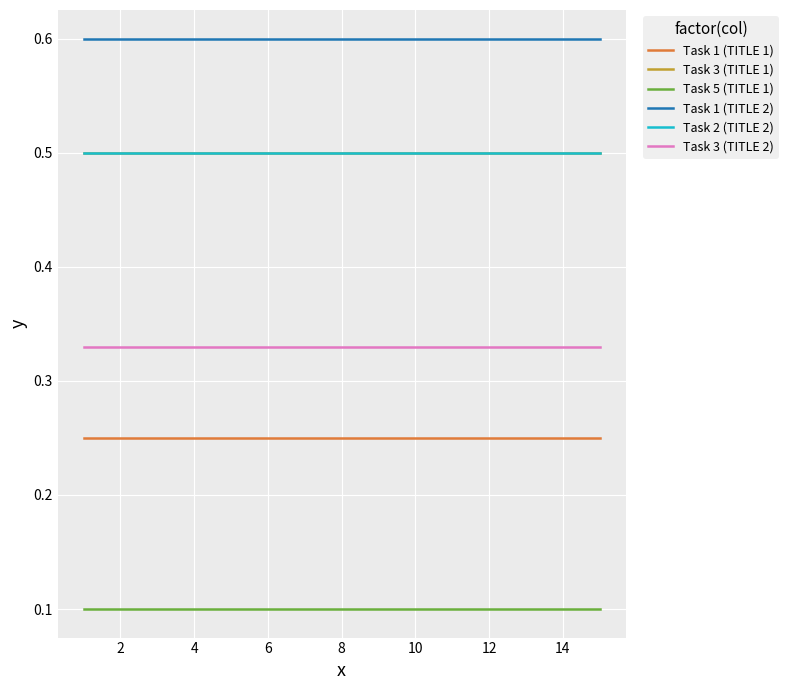

Reading left to right, what are all the values shown in this chart?

Task 1 (TITLE 1): 0.2	0.2	0.2	0.2	0.2	0.2	0.2	0.2	0.2	0.2	0.2	0.2	0.2	0.2	0.2
Task 3 (TITLE 1): 0.5	0.5	0.5	0.5	0.5	0.5	0.5	0.5	0.5	0.5	0.5	0.5	0.5	0.5	0.5
Task 5 (TITLE 1): 0.1	0.1	0.1	0.1	0.1	0.1	0.1	0.1	0.1	0.1	0.1	0.1	0.1	0.1	0.1
Task 1 (TITLE 2): 0.6	0.6	0.6	0.6	0.6	0.6	0.6	0.6	0.6	0.6	0.6	0.6	0.6	0.6	0.6
Task 2 (TITLE 2): 0.5	0.5	0.5	0.5	0.5	0.5	0.5	0.5	0.5	0.5	0.5	0.5	0.5	0.5	0.5
Task 3 (TITLE 2): 0.3	0.3	0.3	0.3	0.3	0.3	0.3	0.3	0.3	0.3	0.3	0.3	0.3	0.3	0.3